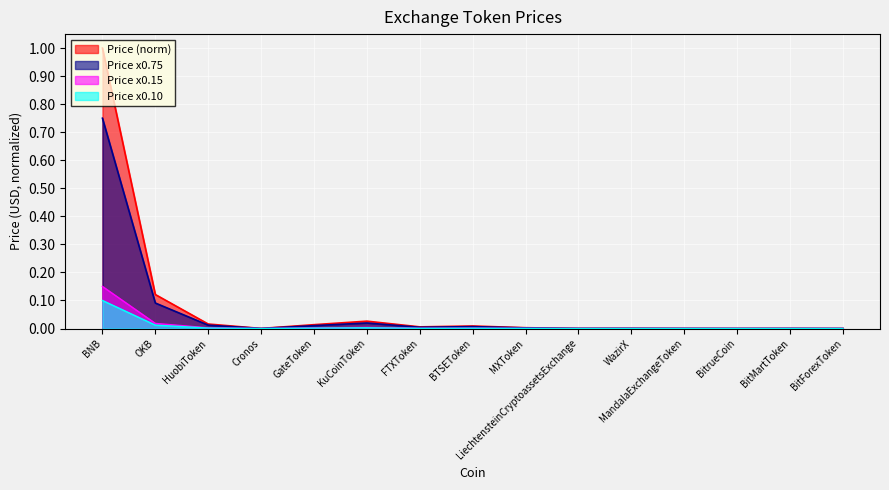

True or false: the data shows 0.0 at MXToken.

True